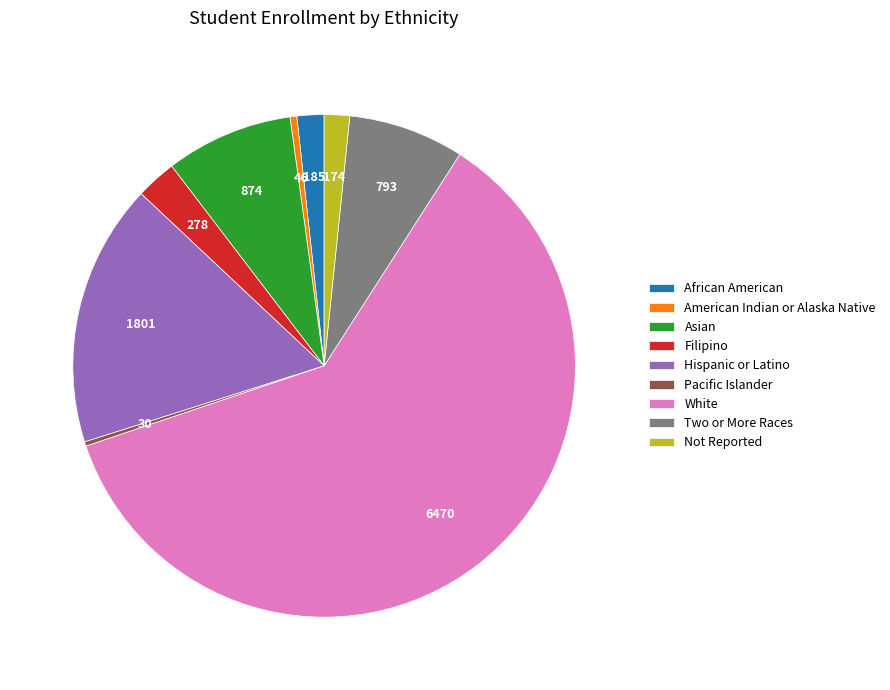

Is American Indian or Alaska Native the majority of the pie?

No